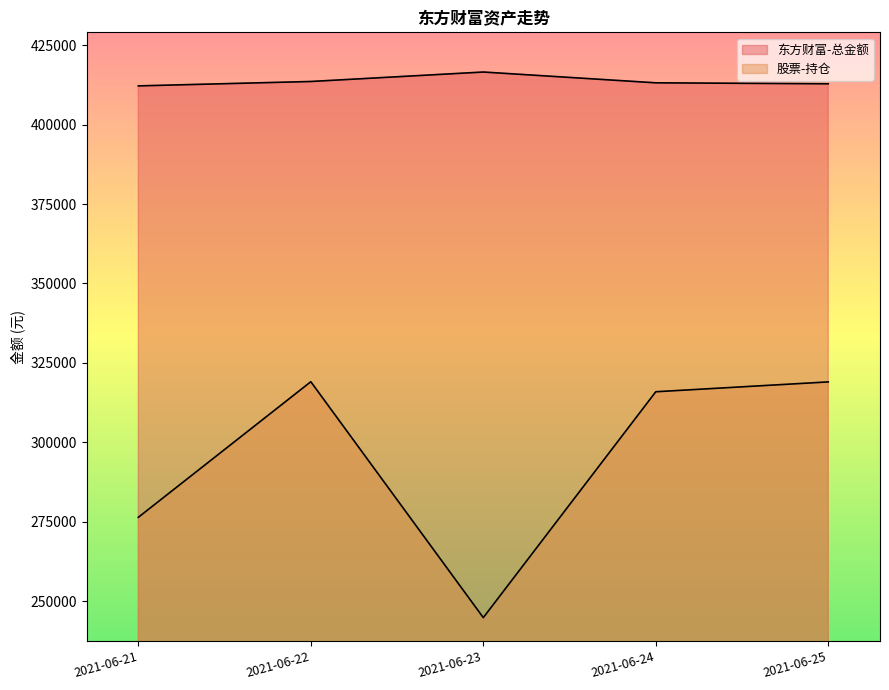

What is the difference between the maximum and minimum values in the 东方财富-总金额 series?

4363.2